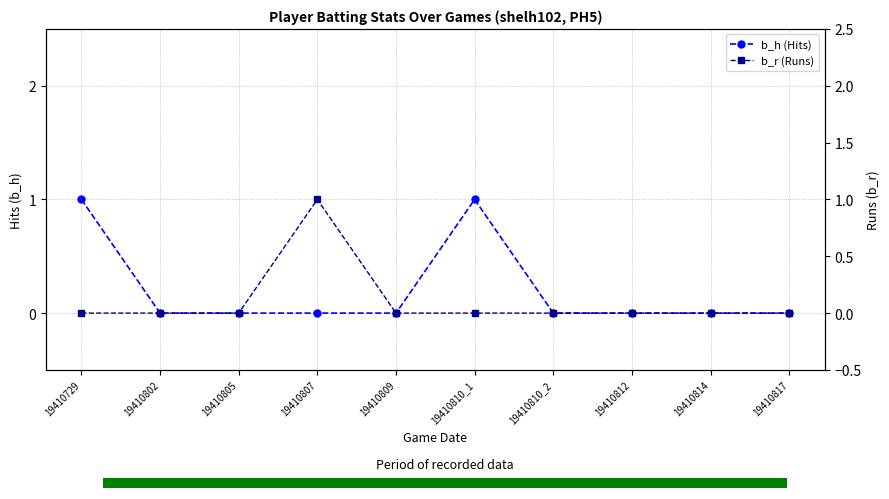

Which series has the largest total across all categories?

b_h (Hits)